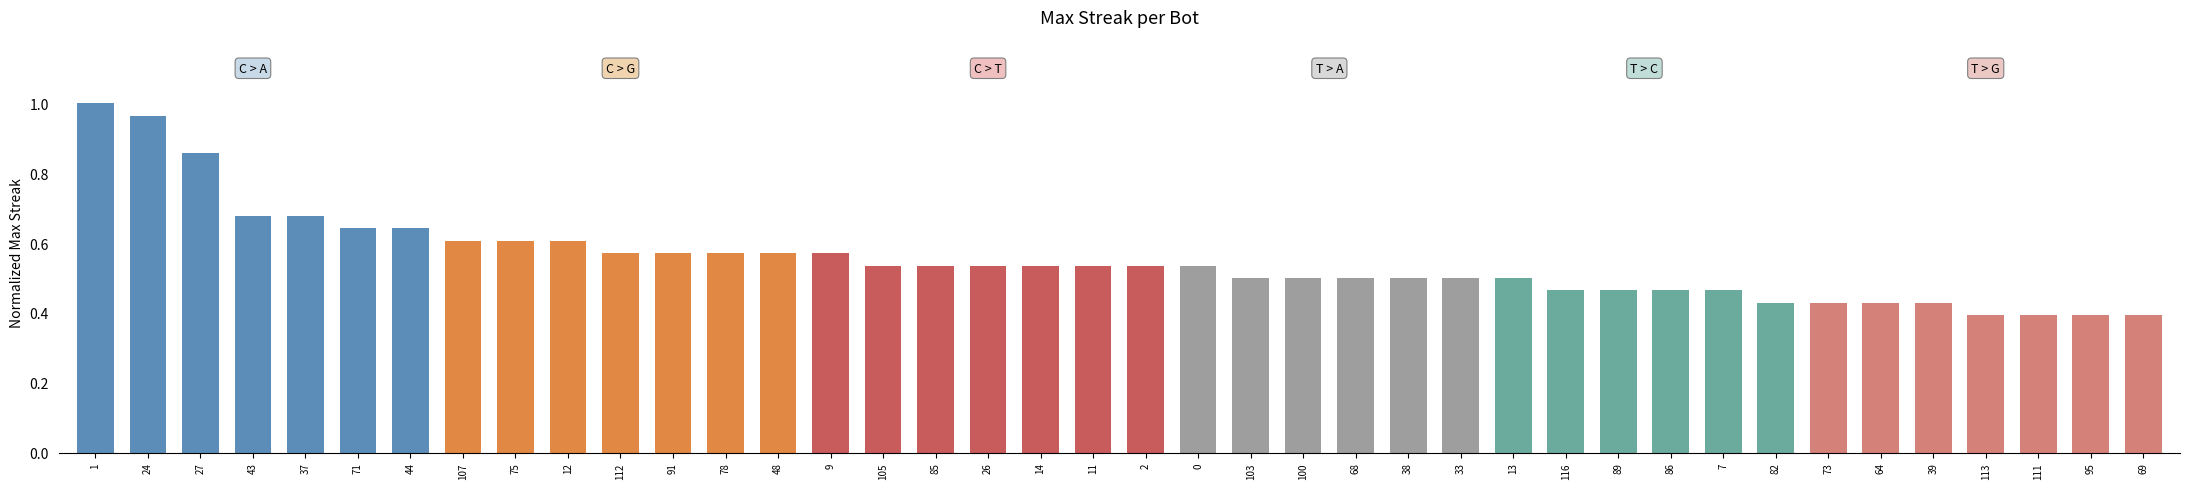

What is the sum of all values?

22.0